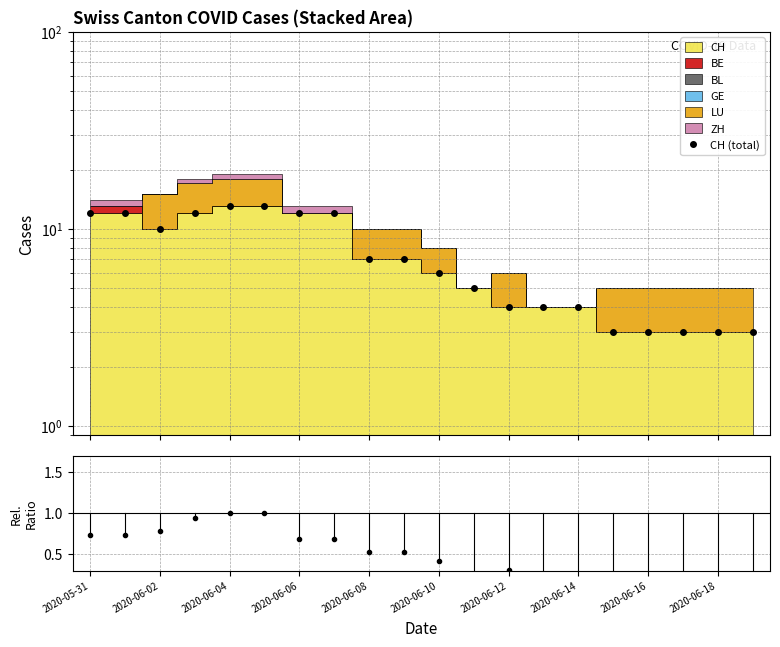

What is the minimum value shown in the chart?

0.2